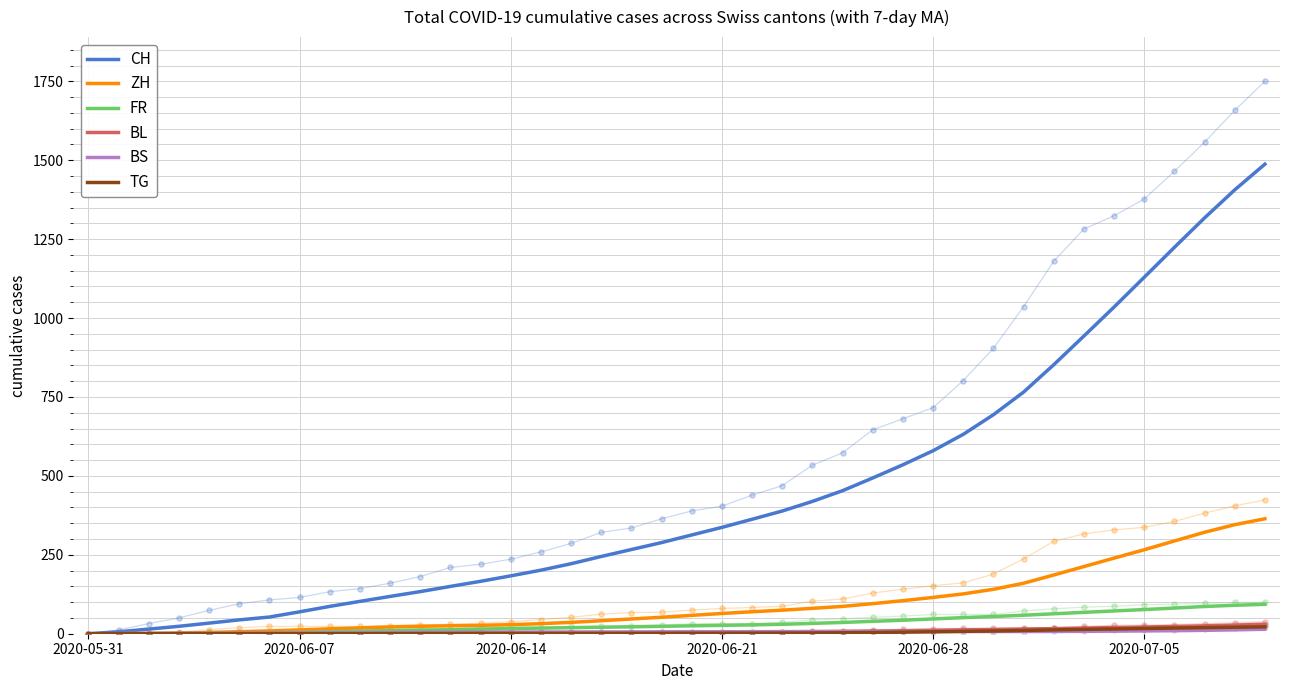

At how many categories does at least one series exceed 200?

25